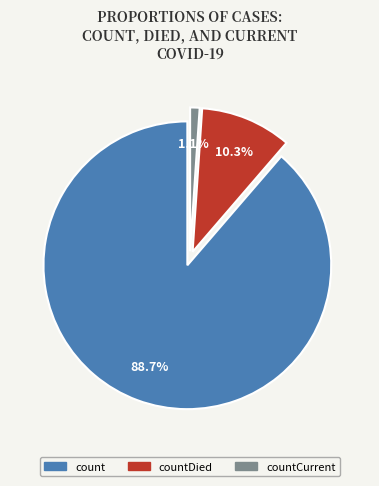

Count the number of slices in the pie.

3